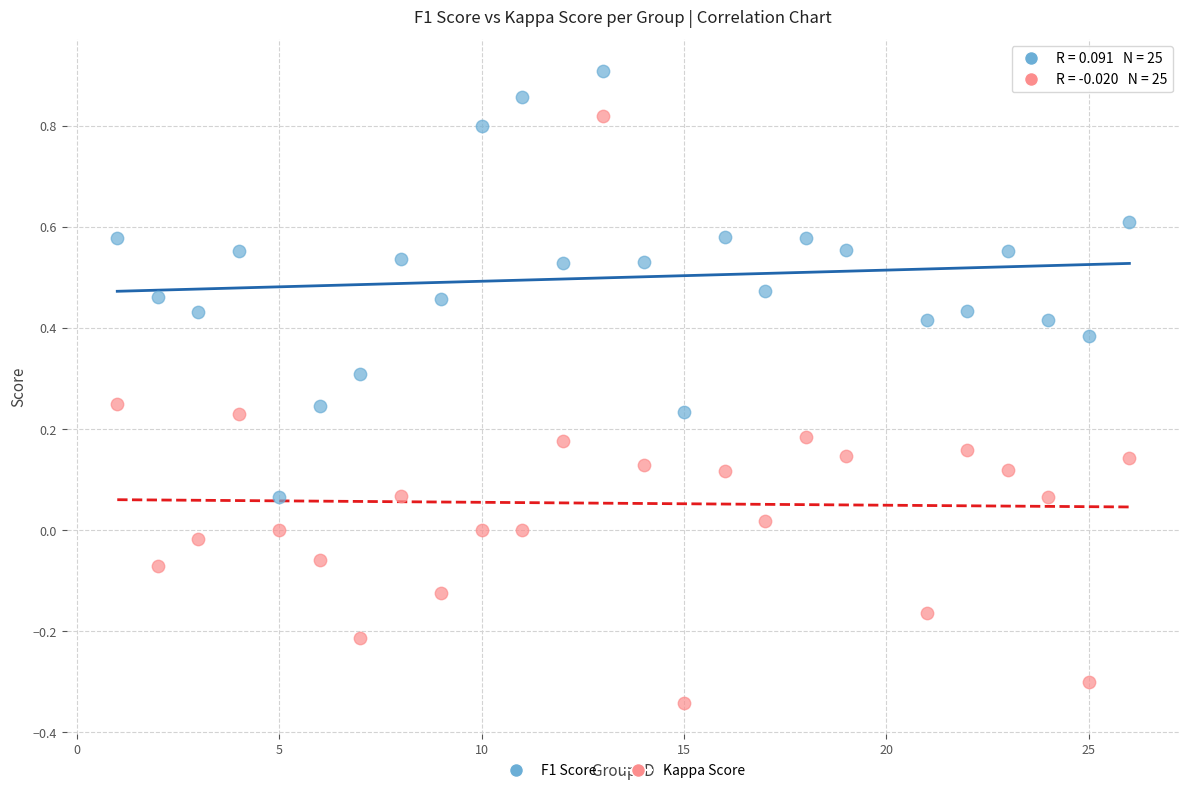

Which series has the widest spread of Y values?

Kappa Score